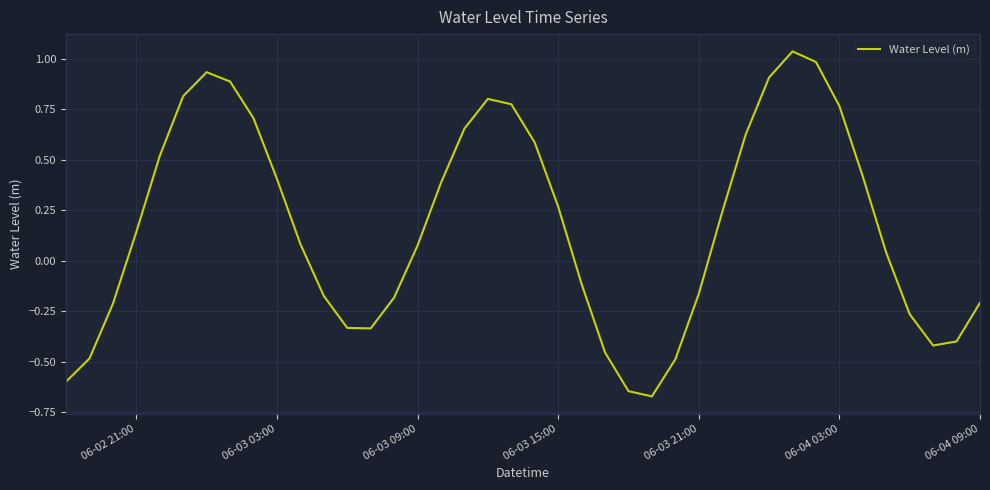

What is the sum of all values?

6.9